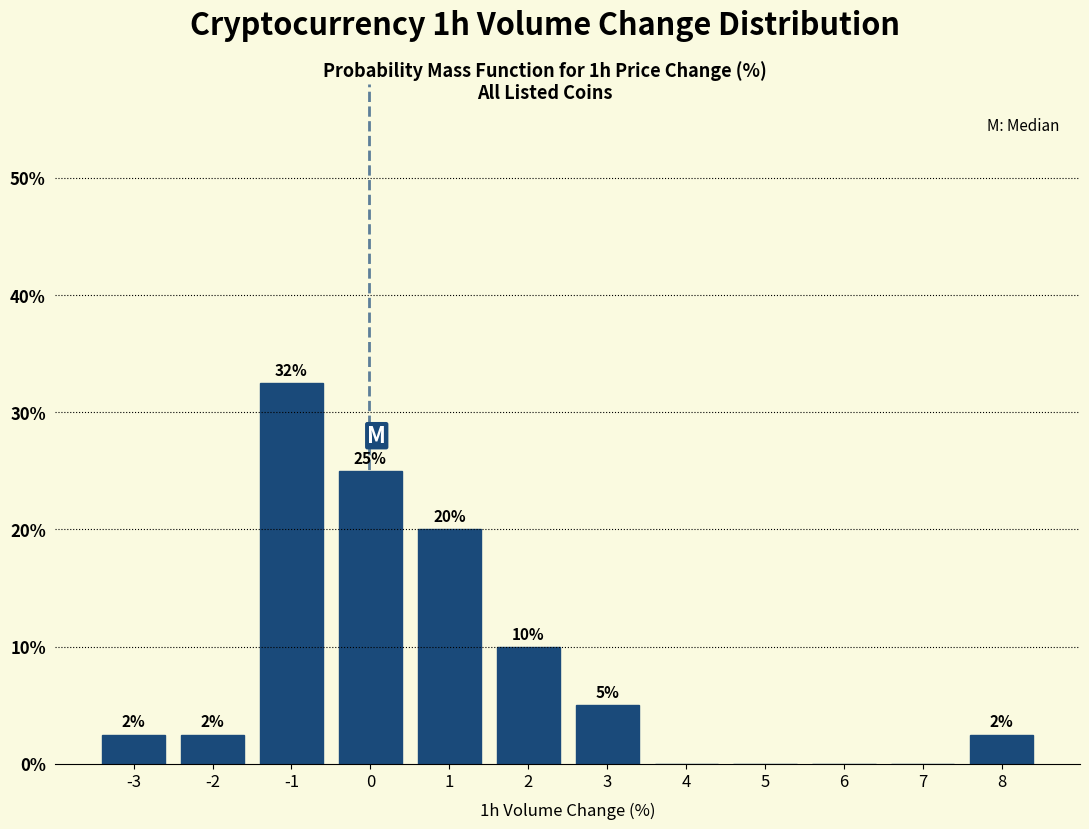

What is the sum of the values at 0 and 5?

25.0